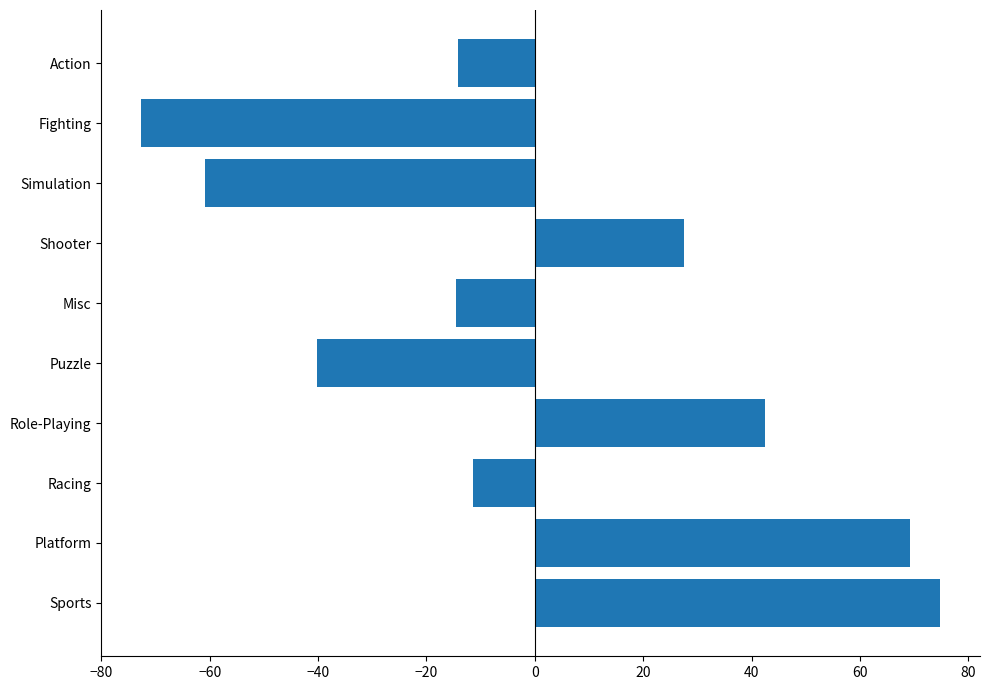

The value at Role-Playing is 42.5. True or false?

True